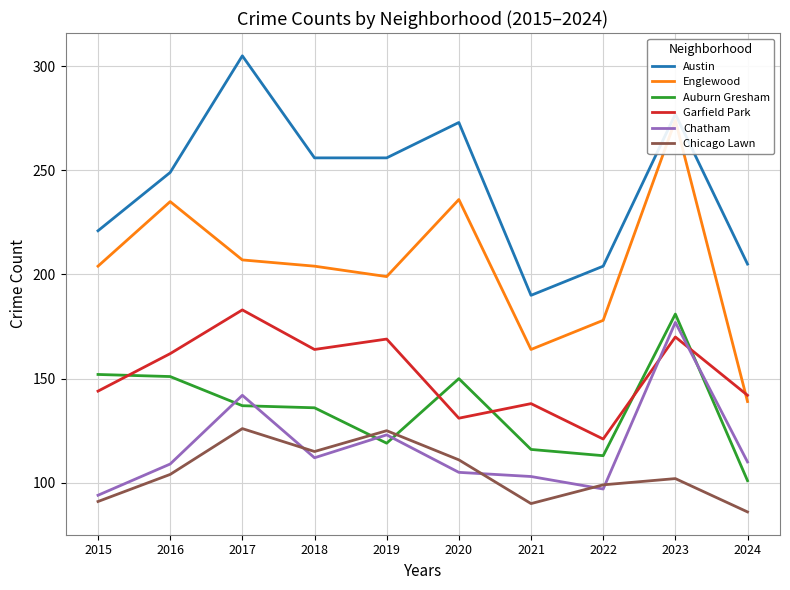

Between 2020 and 2018, which is larger?

2020